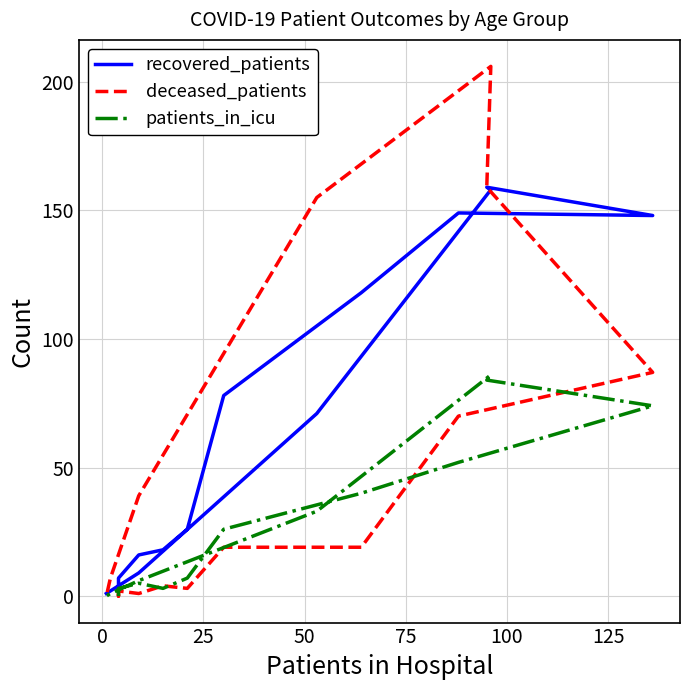

Is this an area chart (filled region under the line)?

No